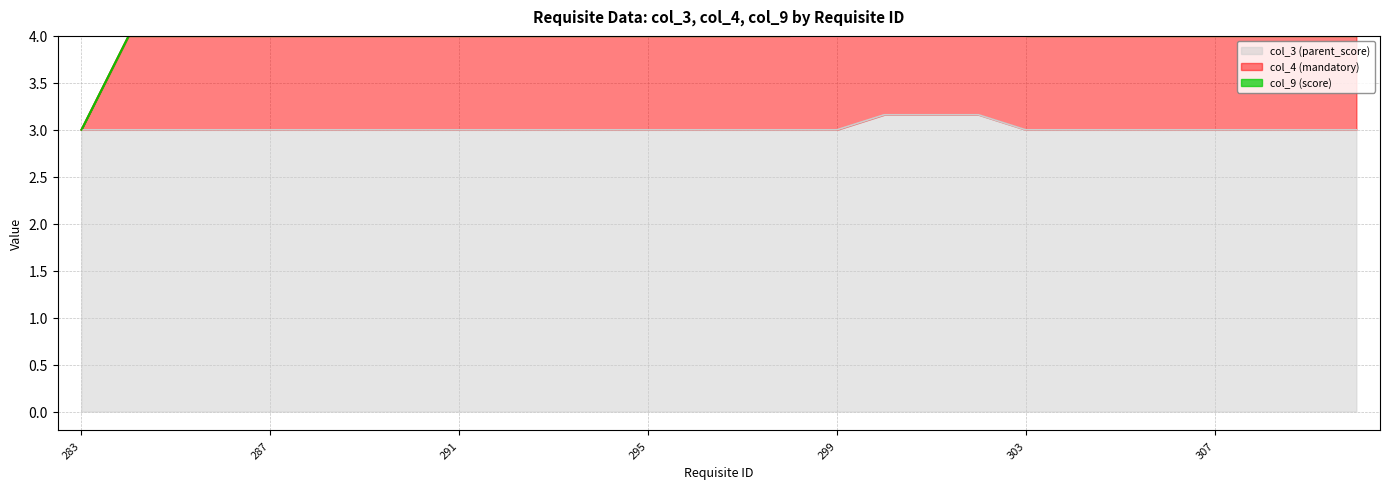

Is it true that col_3 (parent_score) equals 3.0 at 292?

True